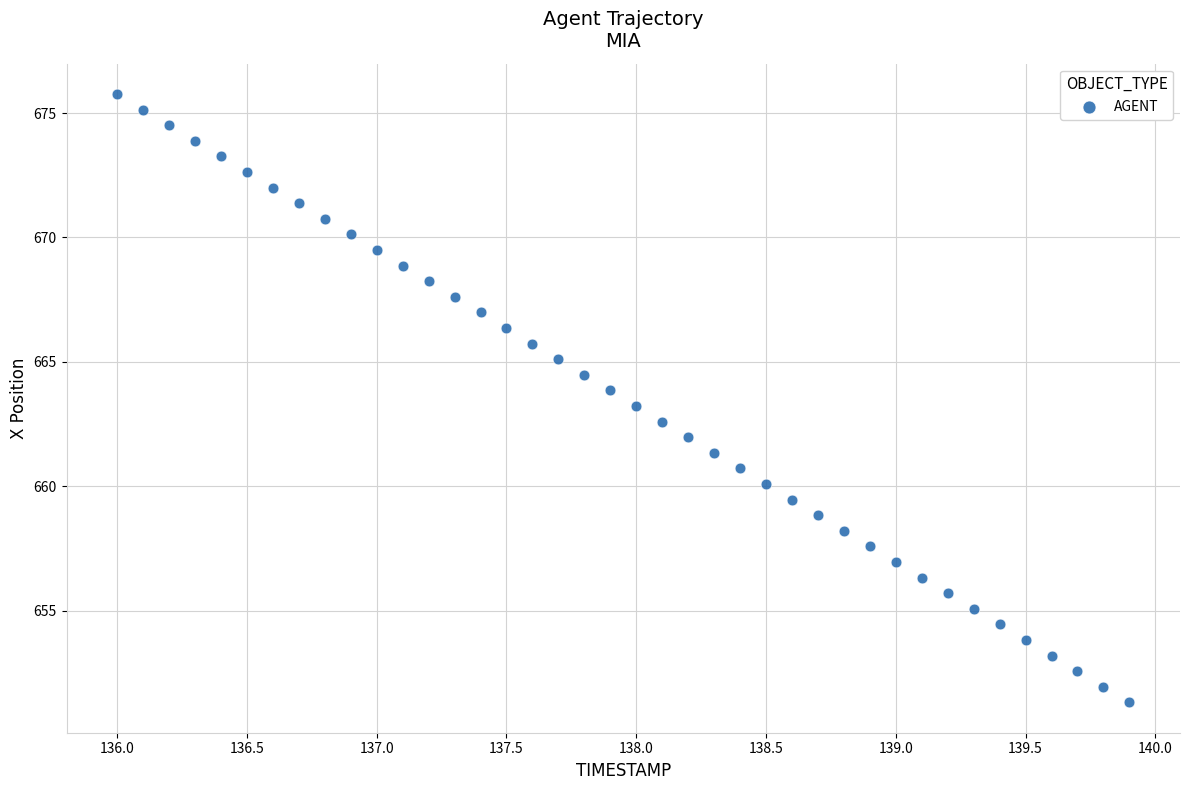

What is the range of X values (max minus min)?

3.9